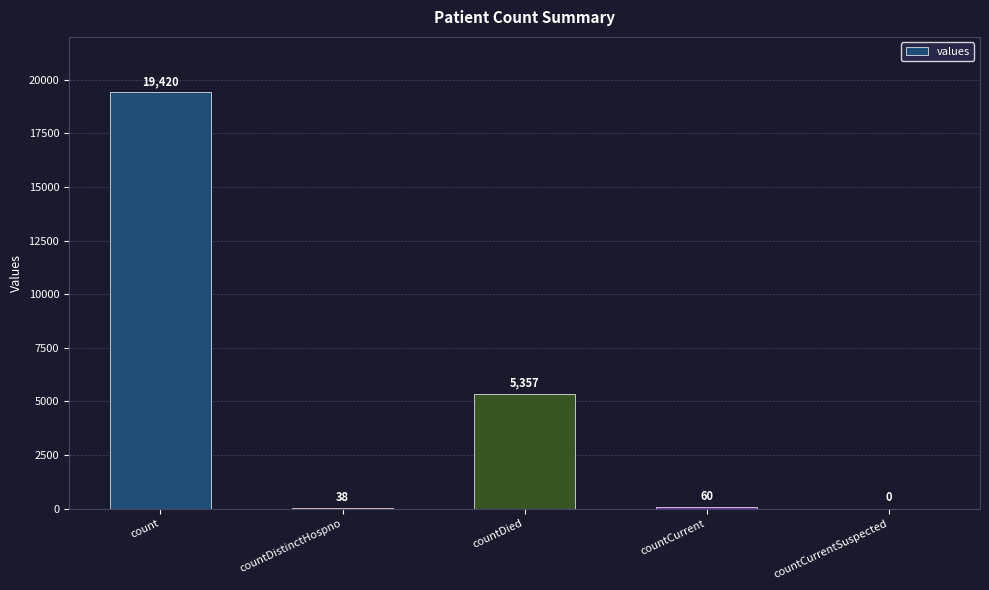

How many series are shown in this chart?

1